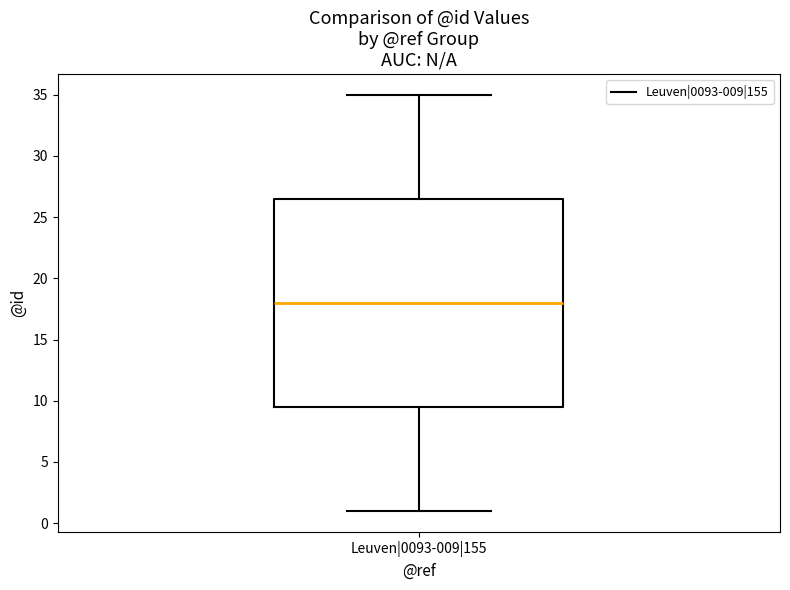

Where is the upper edge of the box for Leuven|0093-009|155 on the y-axis? The values are not printed on the chart, so give them approximately, as read against the axis.

26.5